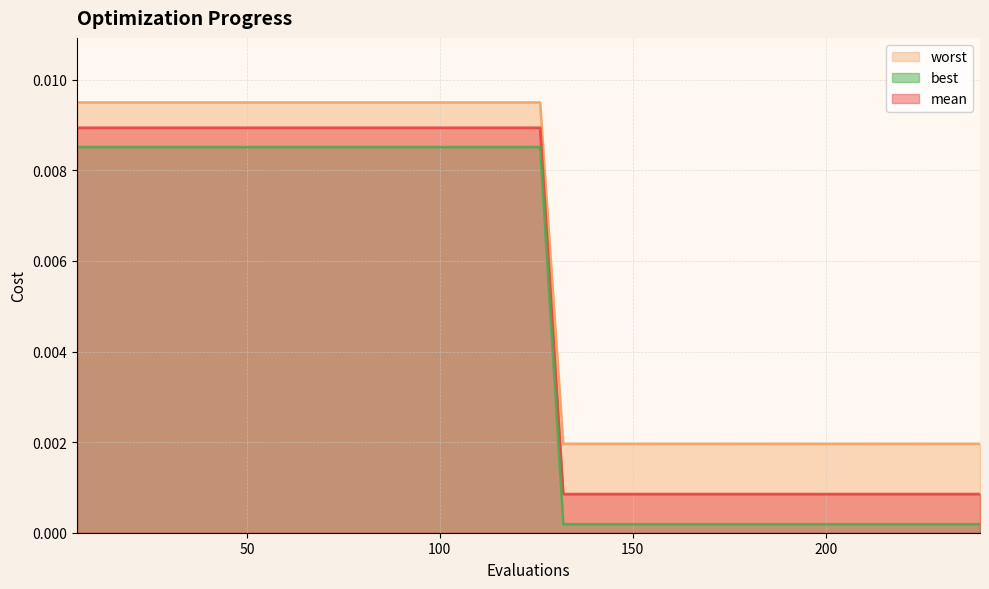

Is the value of worst at 144 greater than the value of mean at 186?

No